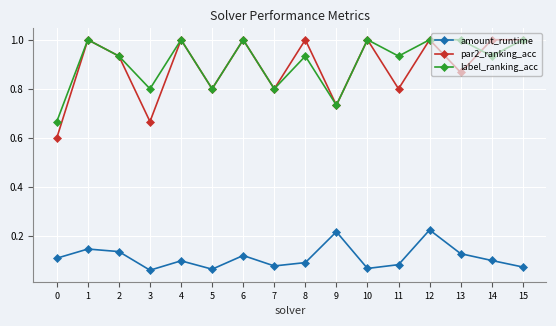

True or false: label_ranking_acc and par2_ranking_acc intersect in this chart.

True